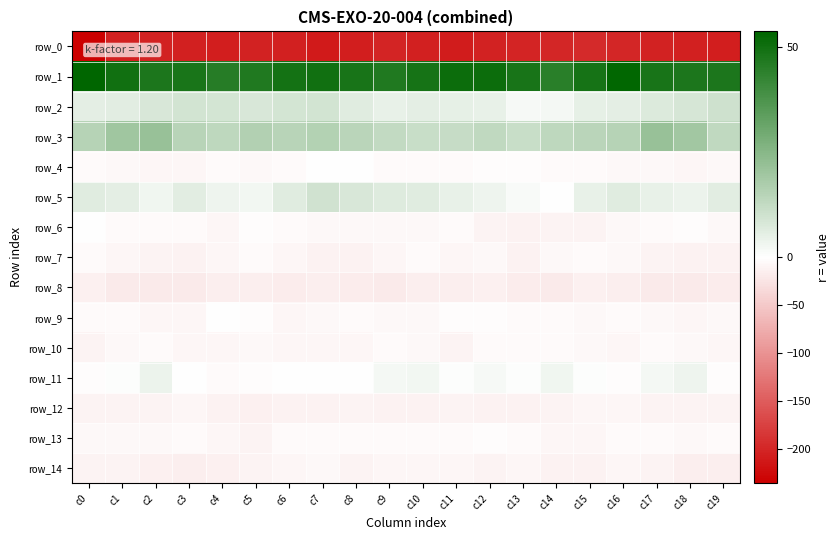

What is the difference between the maximum and minimum values in the row_11 series?

8.7